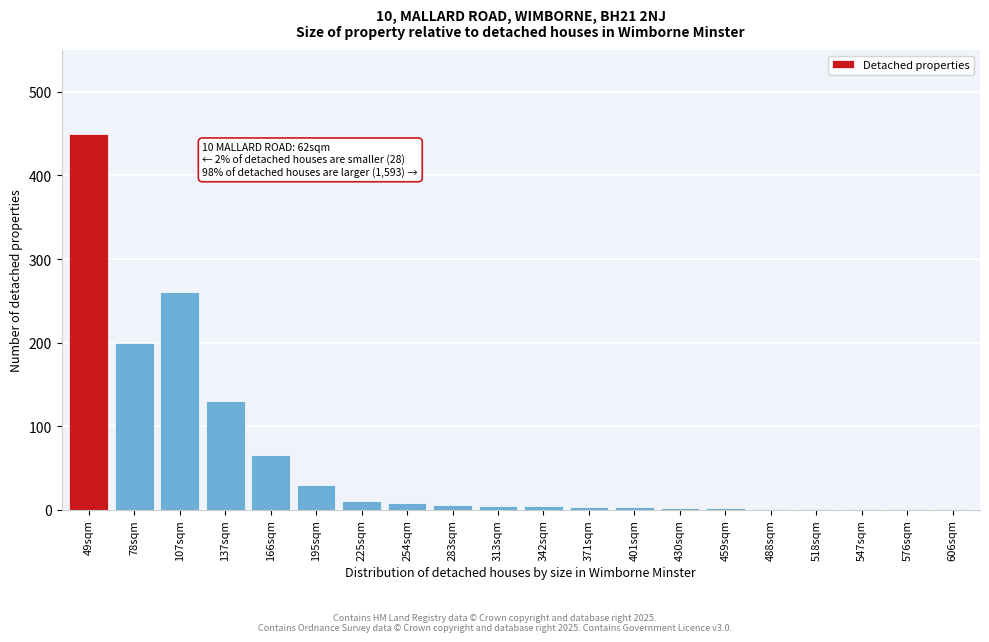

What is the greatest value displayed?

450